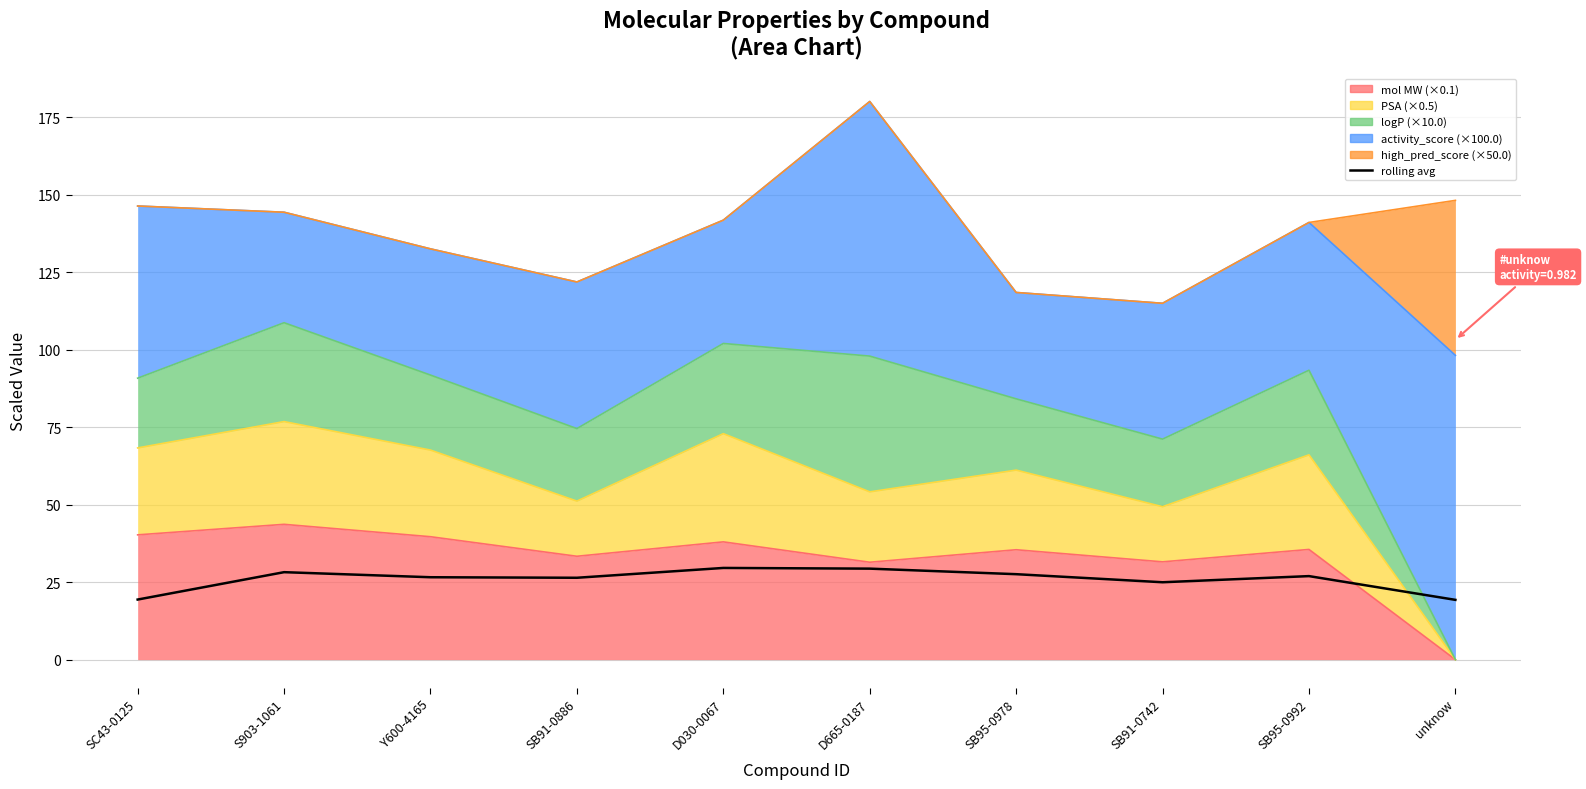

At which label is the value closest to 24?

SB91-0742